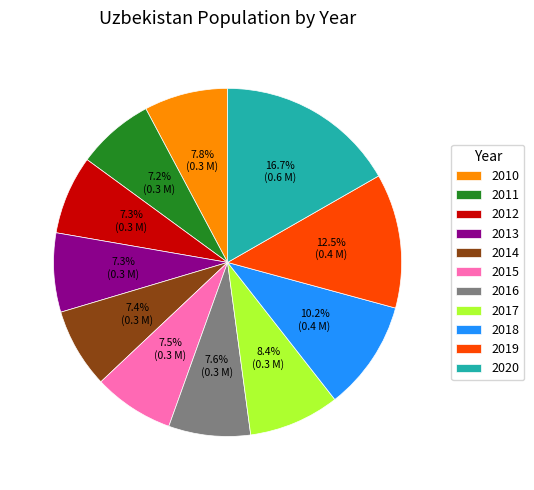

Approximately how many times larger is the value at 2015 compared to 2020?

0.4